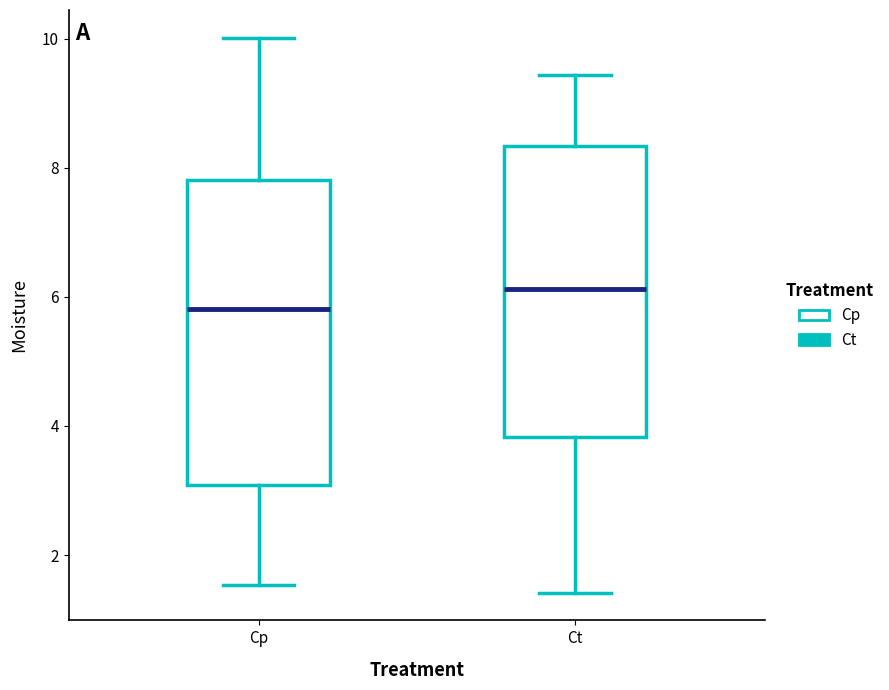

Which box's median line is the highest?

Ct